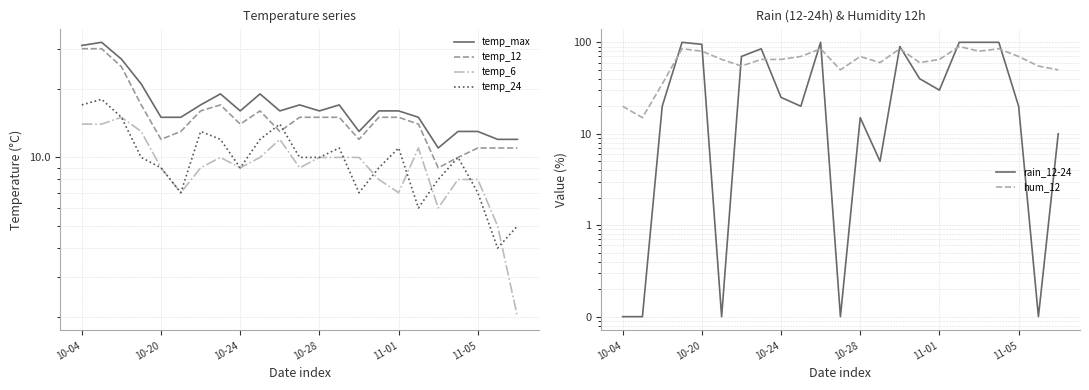

What is the difference between the second highest and minimum values in the hum_12 series?

70.0